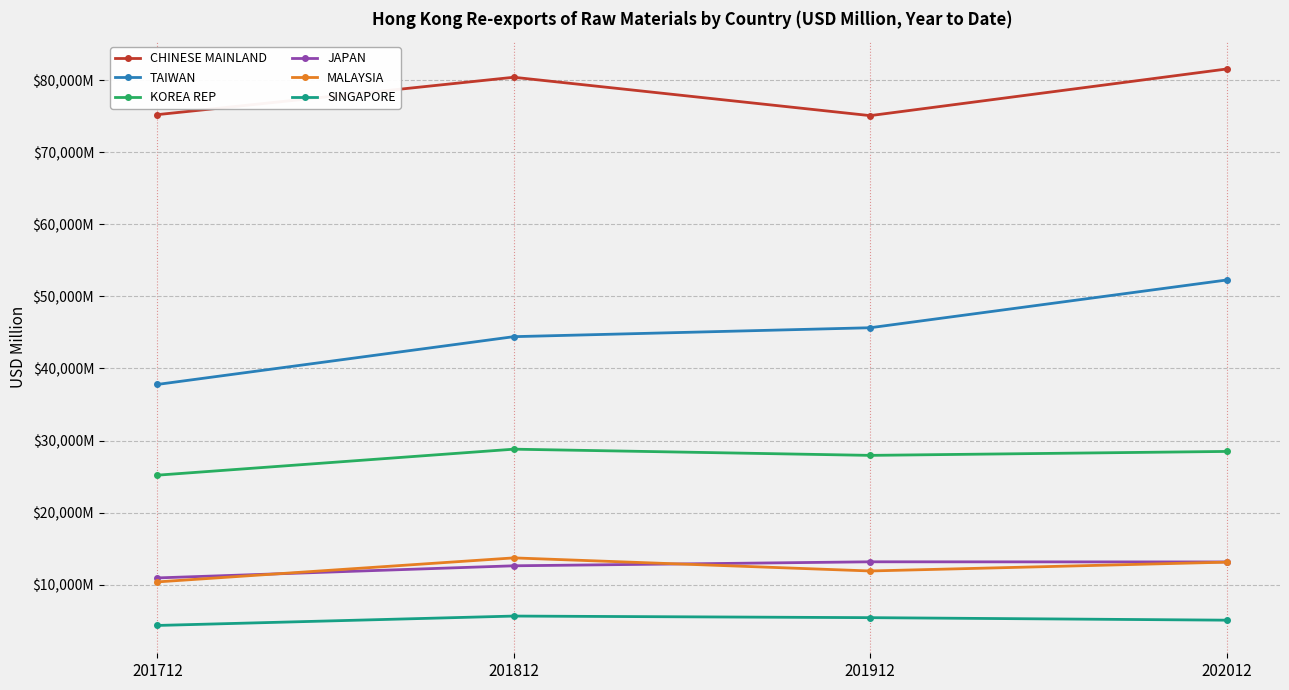

What are all the series names shown in the legend?

CHINESE MAINLAND, TAIWAN, KOREA REP, JAPAN, MALAYSIA, SINGAPORE